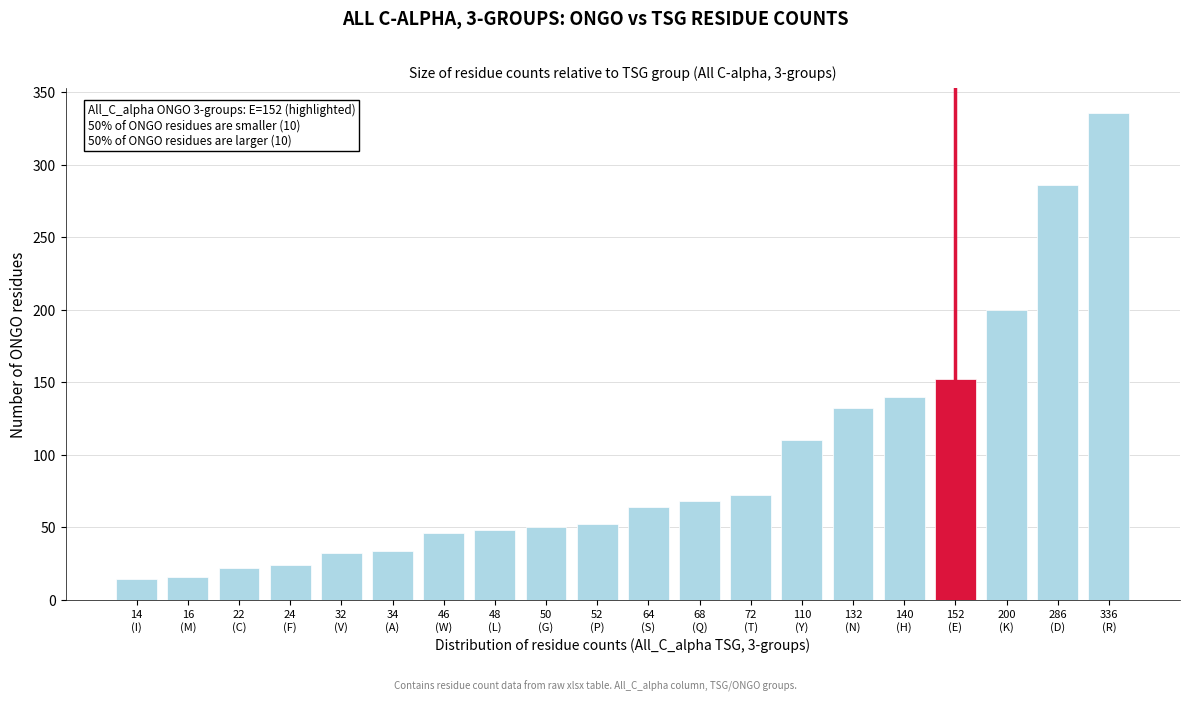

Reading left to right, transcribe all the data shown in this chart.

14	16	22	24	32	34	46	48	50	52	64	68	72	110	132	140	152	200	286	336